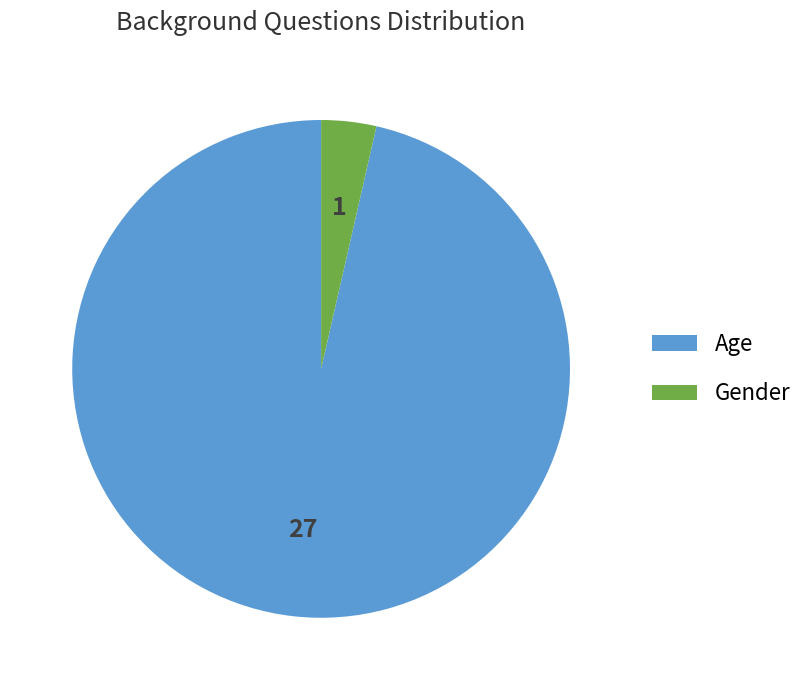

The Gender slice represents 10% of the pie. True or false?

False